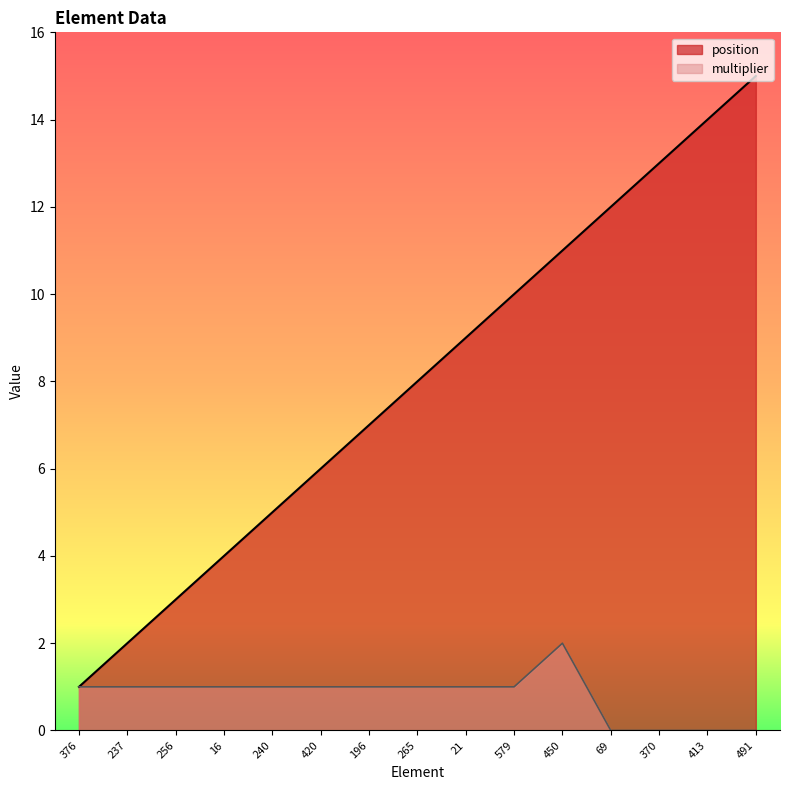

At how many categories does at least one series exceed 12?

3